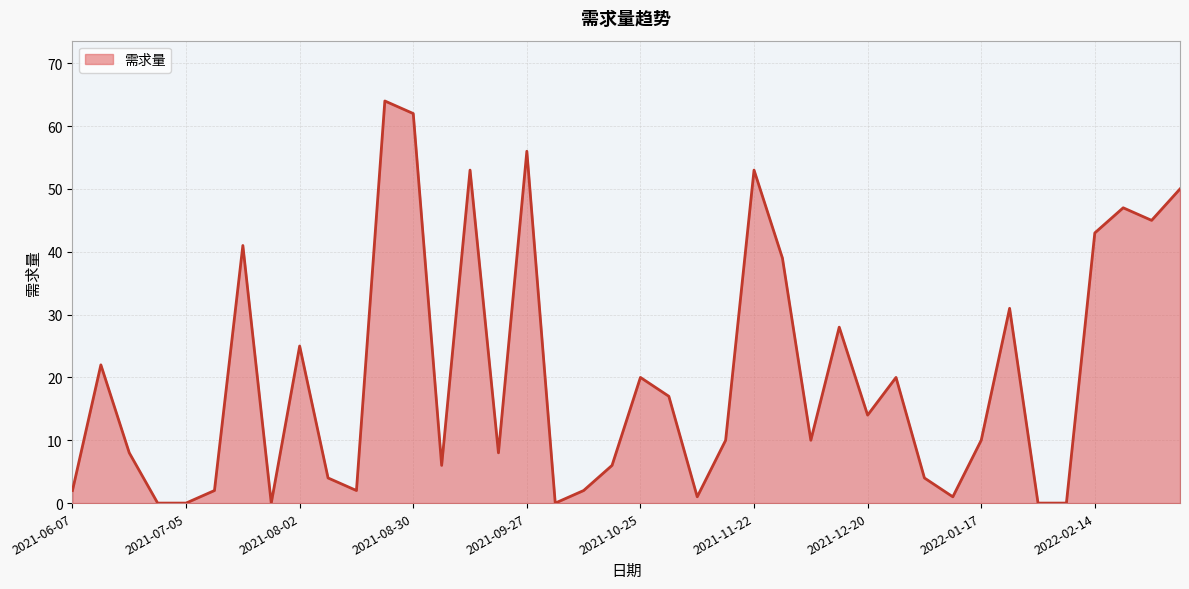

How many categories are shown in the chart?

40